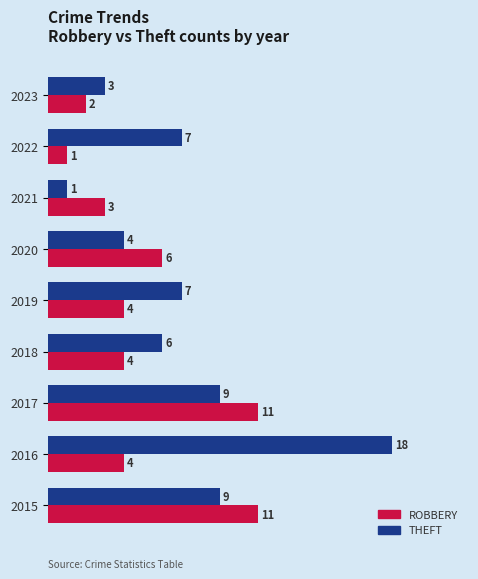

At which category is the sum across all series the highest?

2016